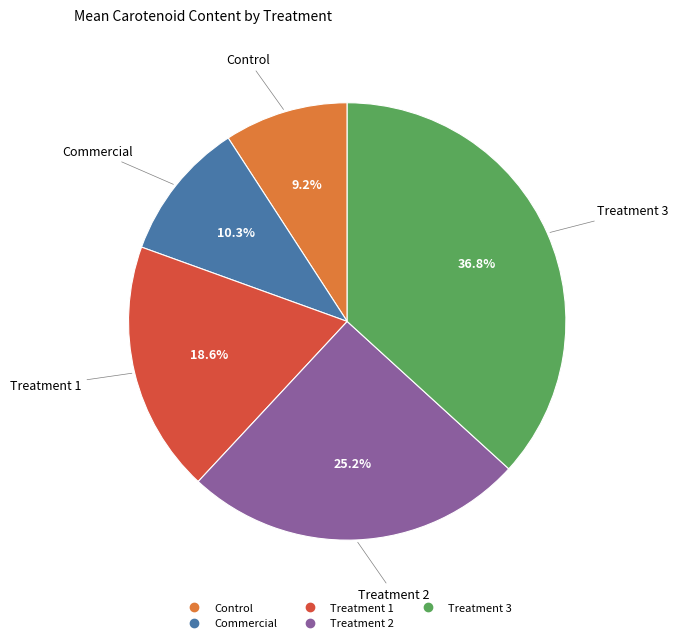

Is it true that Treatment 3 is 27% of the pie?

False